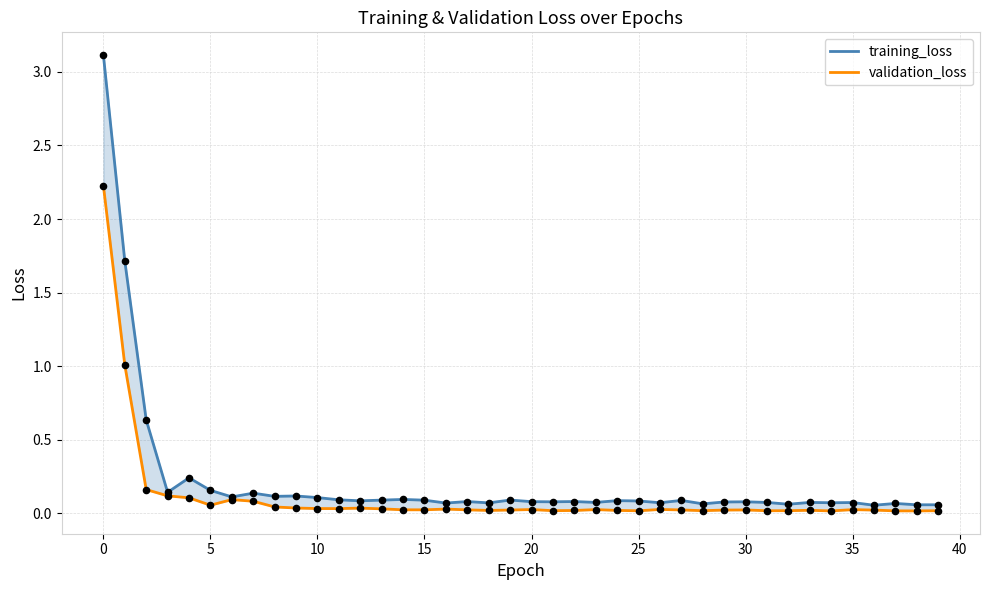

Which series contains the lowest Y value?

validation_loss